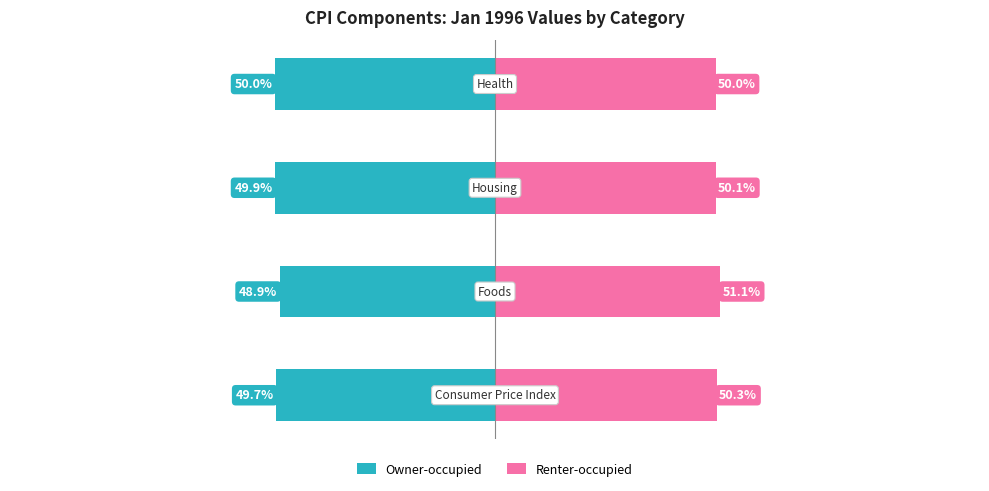

How many values in the Owner-occupied series exceed -49?

1